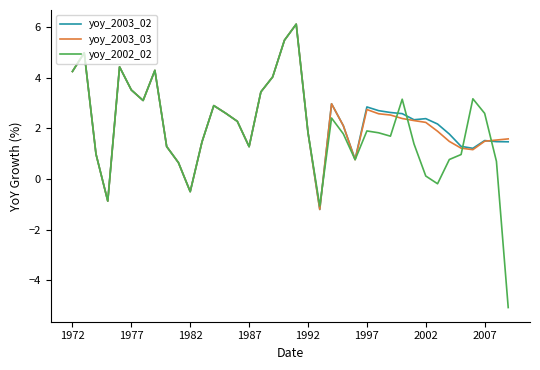

Which series ends up on top after the final intersection of yoy_2003_02 and yoy_2002_02?

yoy_2003_02